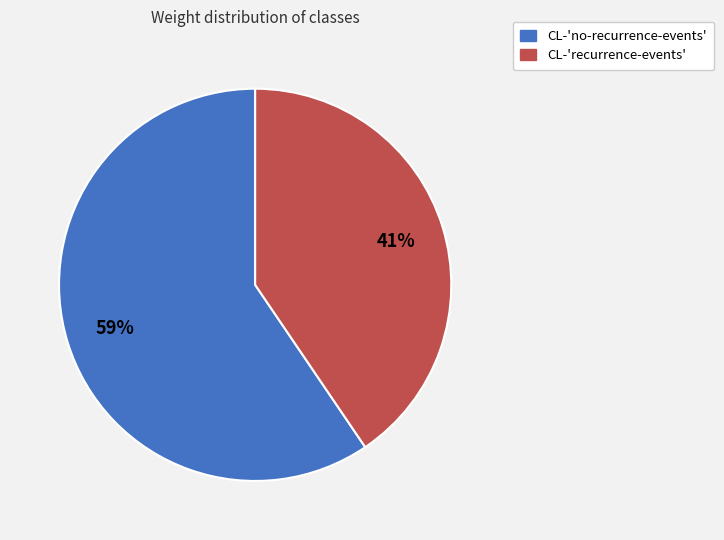

How many slices are in this pie chart?

2